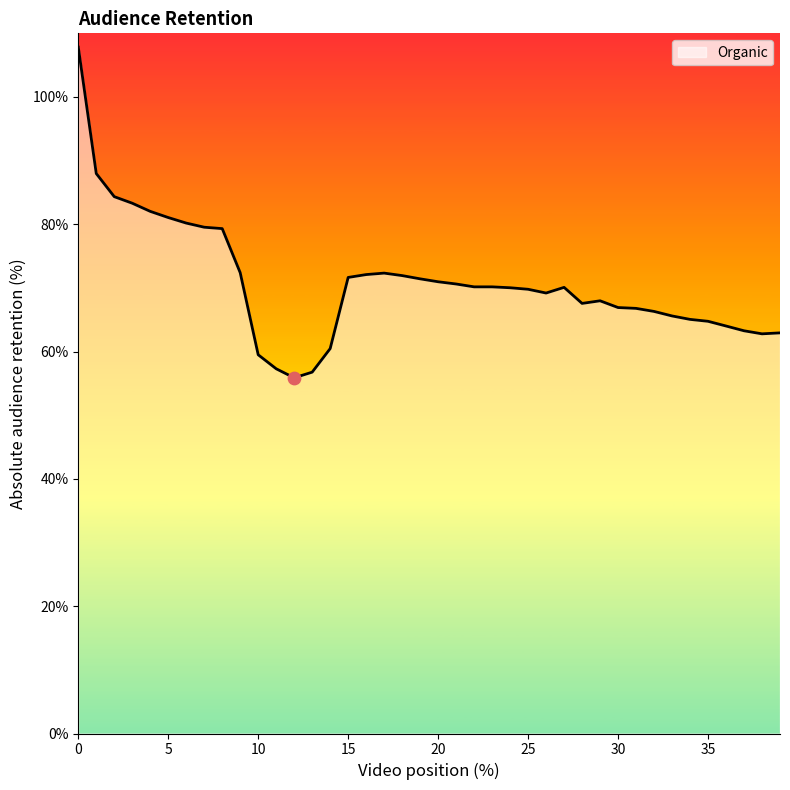

What is the maximum value shown in the chart?

107.8